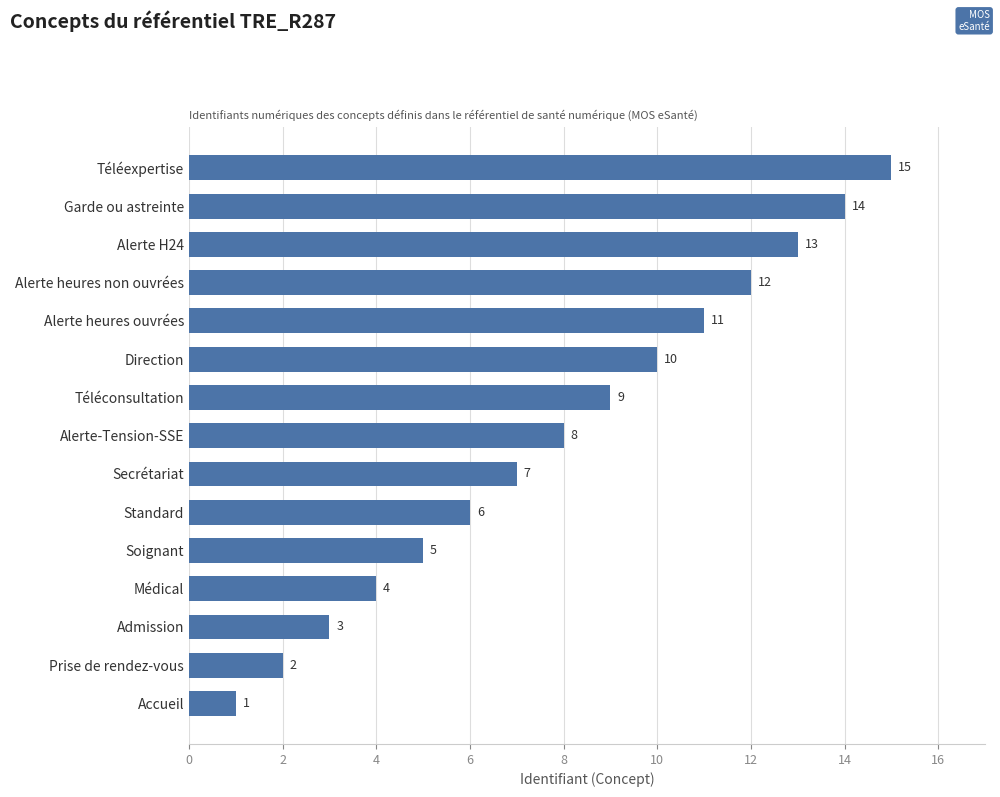

What is the average value?

8